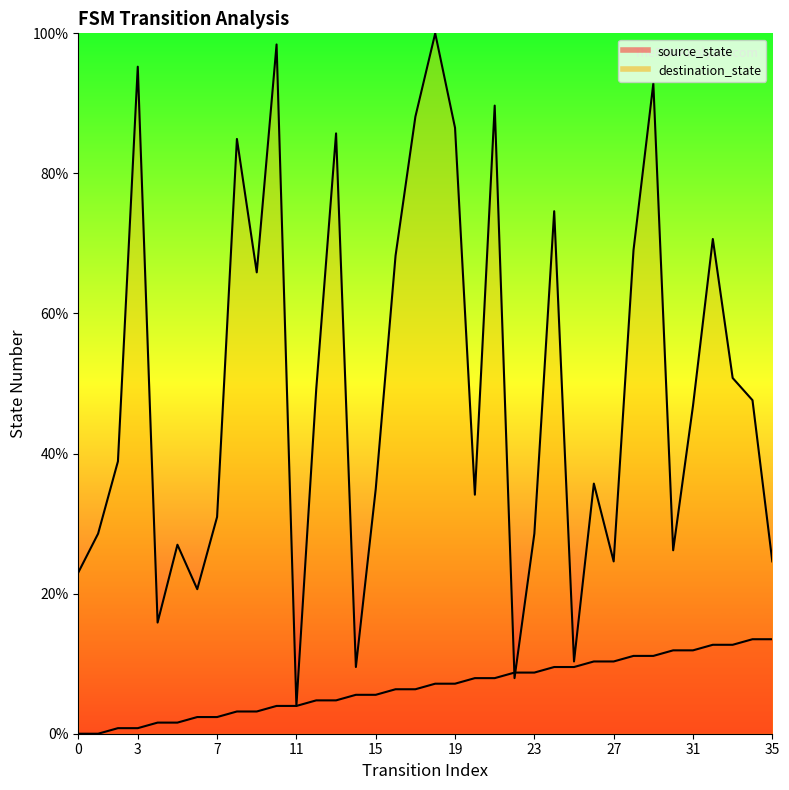

True or false: destination_state and source_state cross at least once.

True